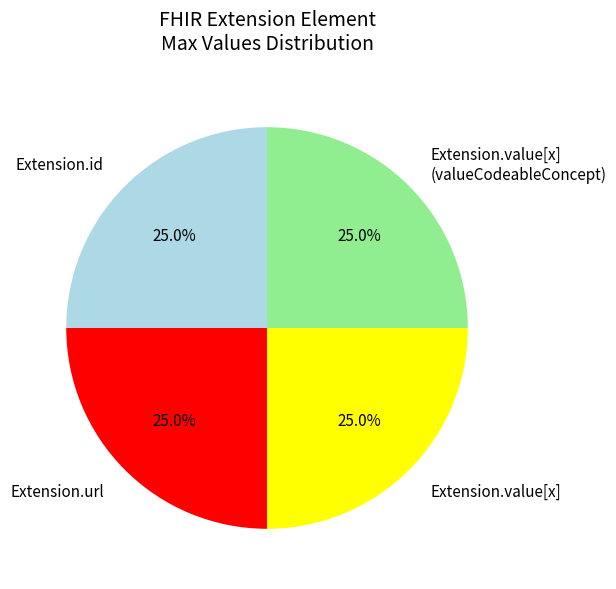

Combined, what portion of the pie is Extension.id and Extension.value[x] (valueCodeableConcept)?

50.0%